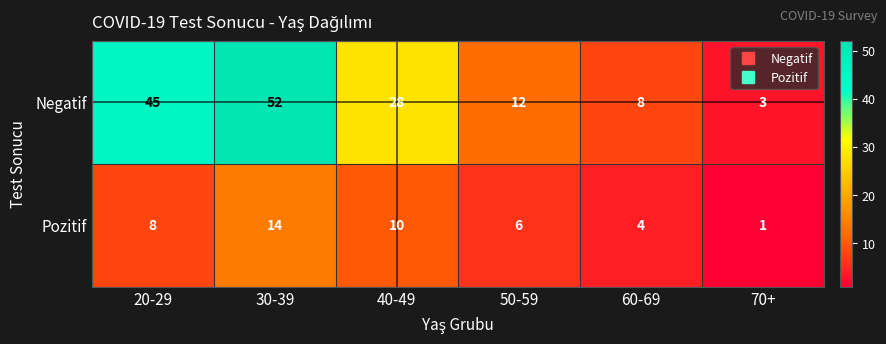

List the series in order of their peak value, lowest first.

Pozitif, Negatif